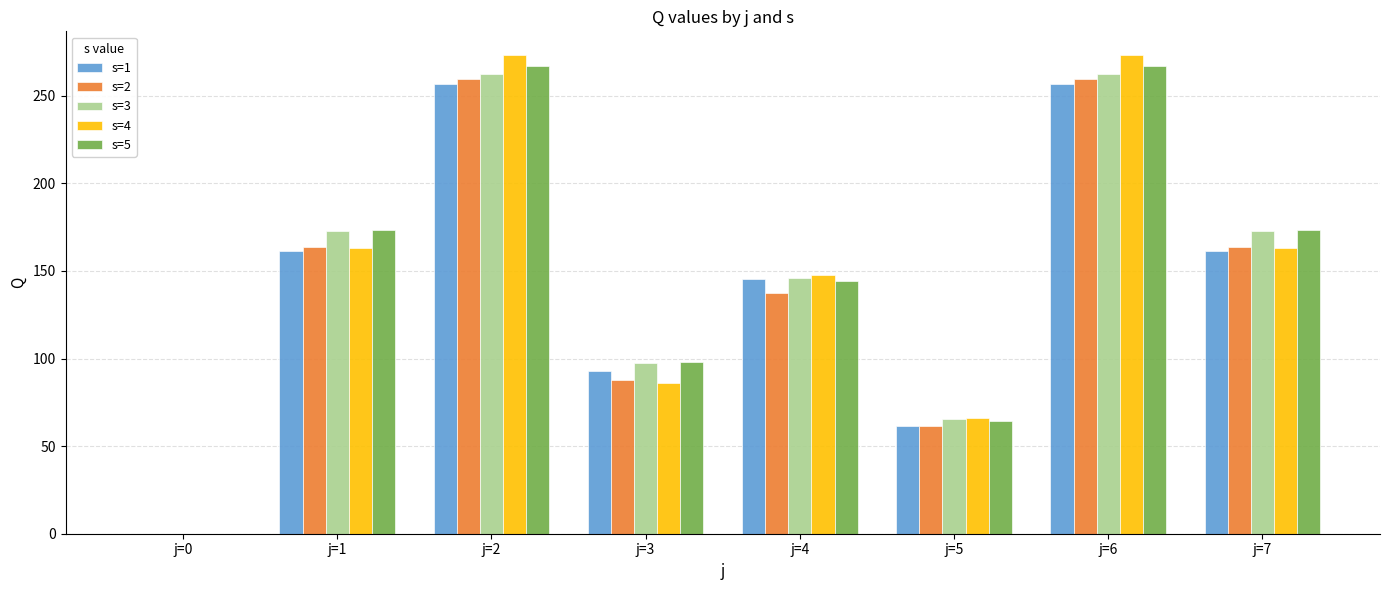

What is the sum of all s=3 values?

1179.9